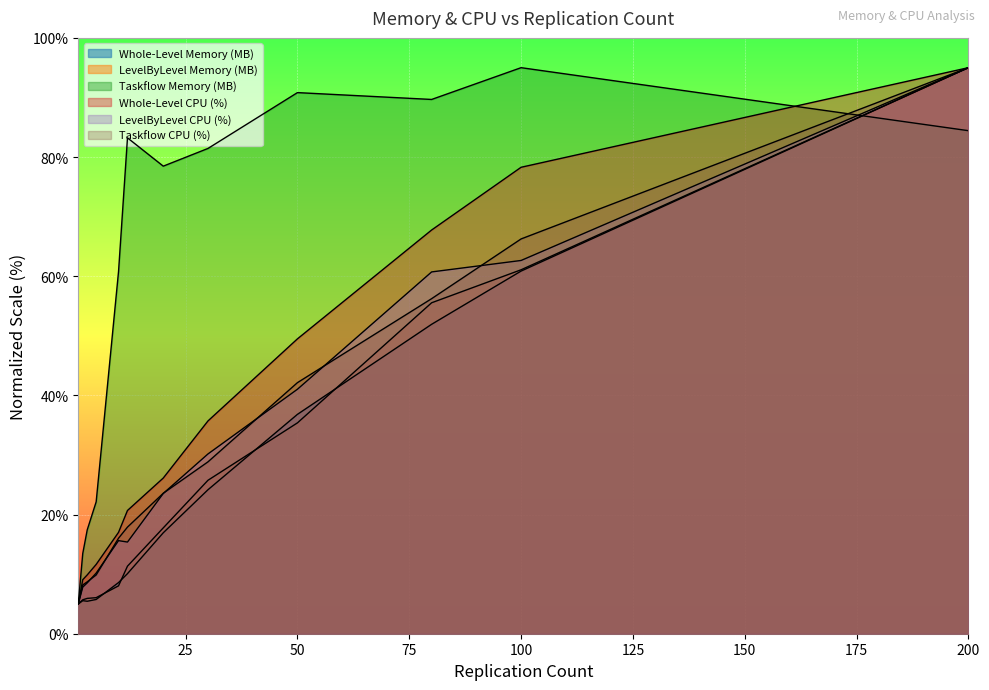

Count the number of data series in this chart.

6